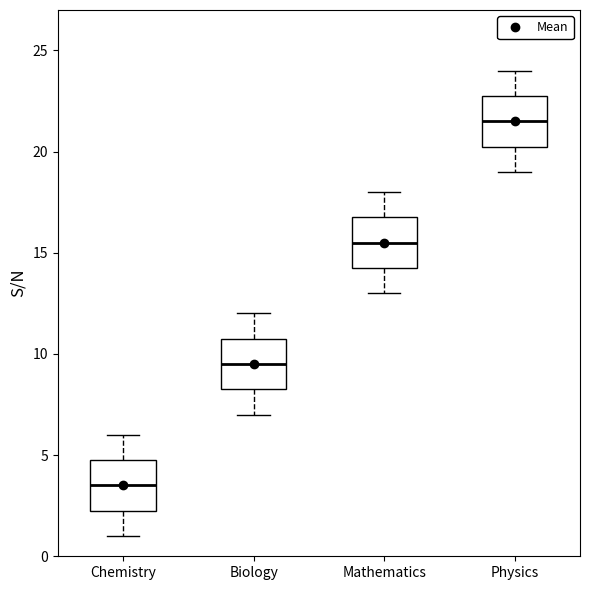

Where does the upper whisker of the box for Biology end on the y-axis? The values are not printed on the chart, so give them approximately, as read against the axis.

12.0